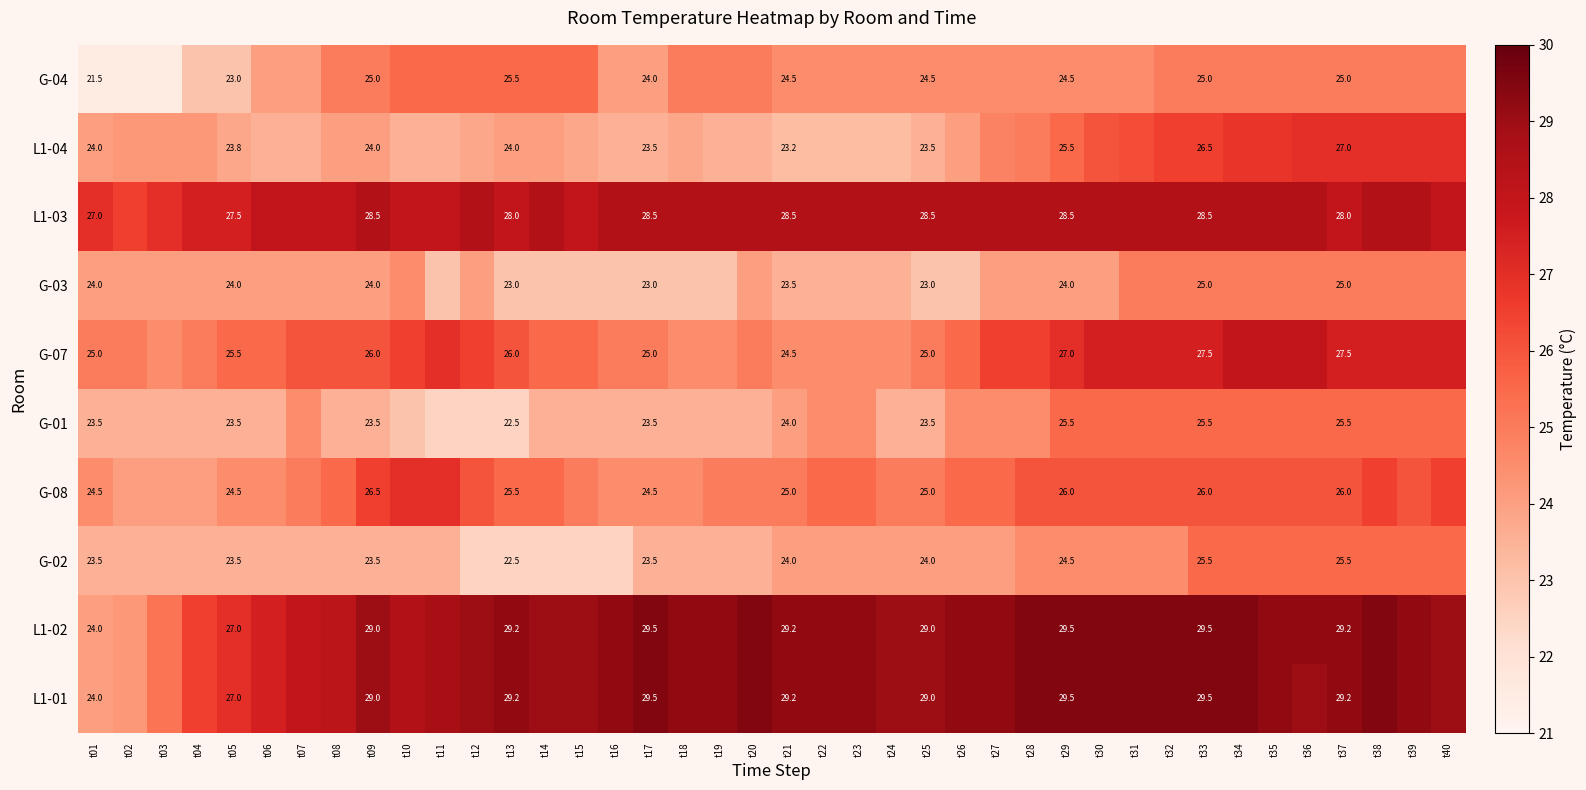

What is the total value across all series at t21?

255.6